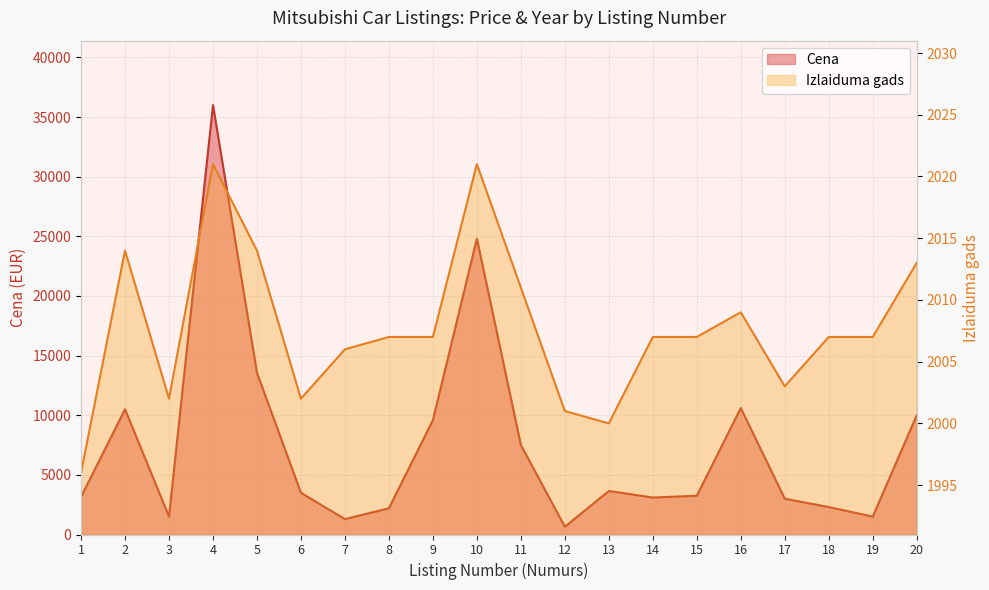

What is the smallest value displayed?

650